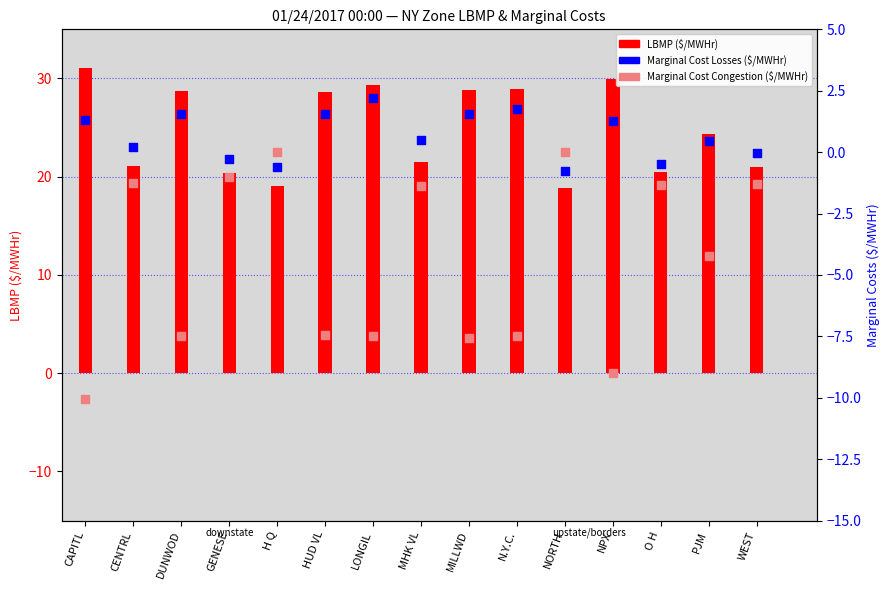

Which series has the largest total across all categories?

LBMP ($/MWHr)